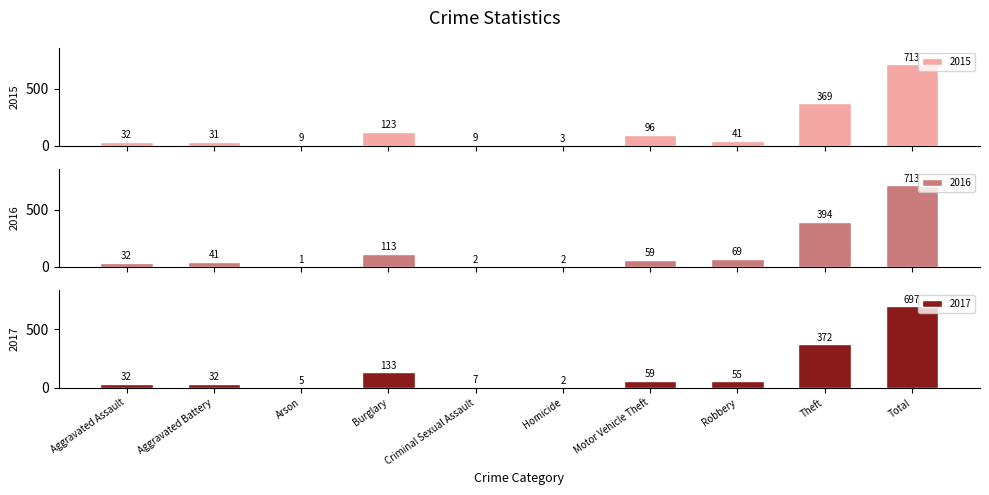

True or false: 2015 has a value of 656 at Theft.

False